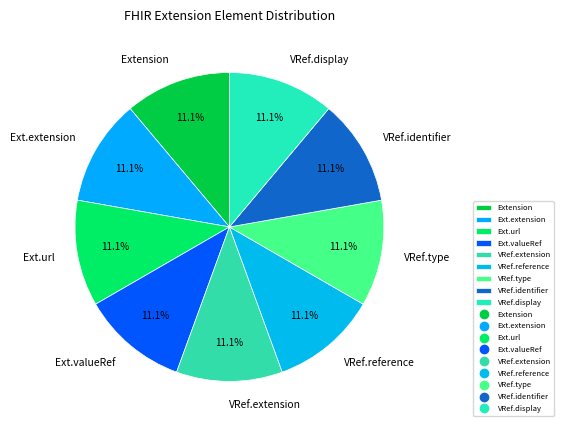

Does VRef.display represent more than half of the total?

No